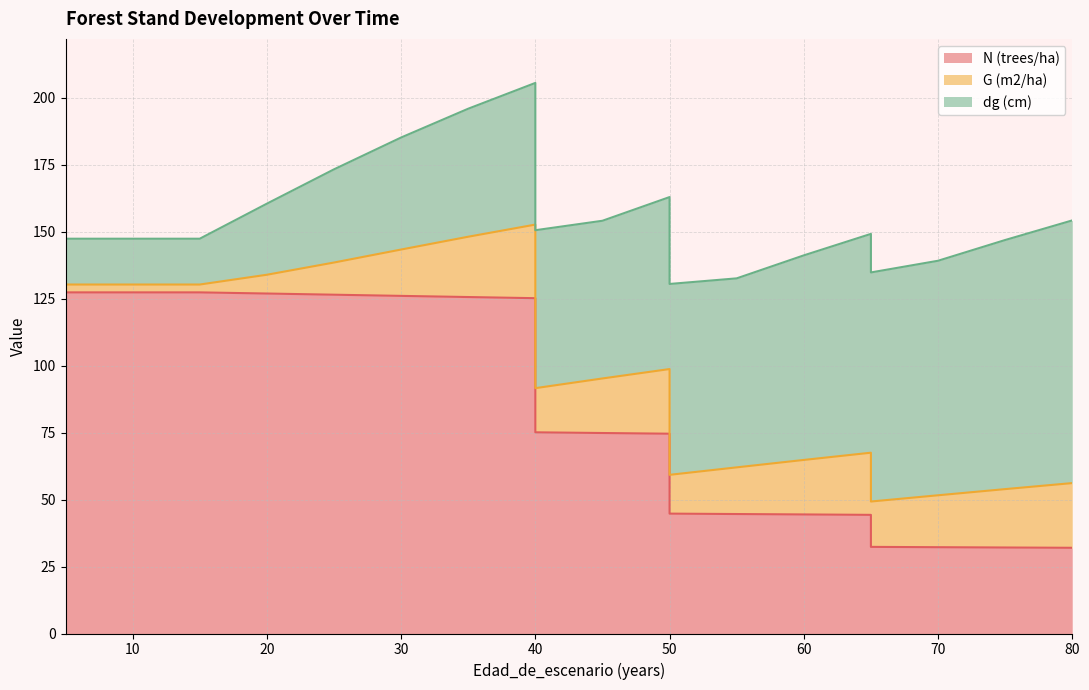

What is the minimum value shown in the chart?

2.9